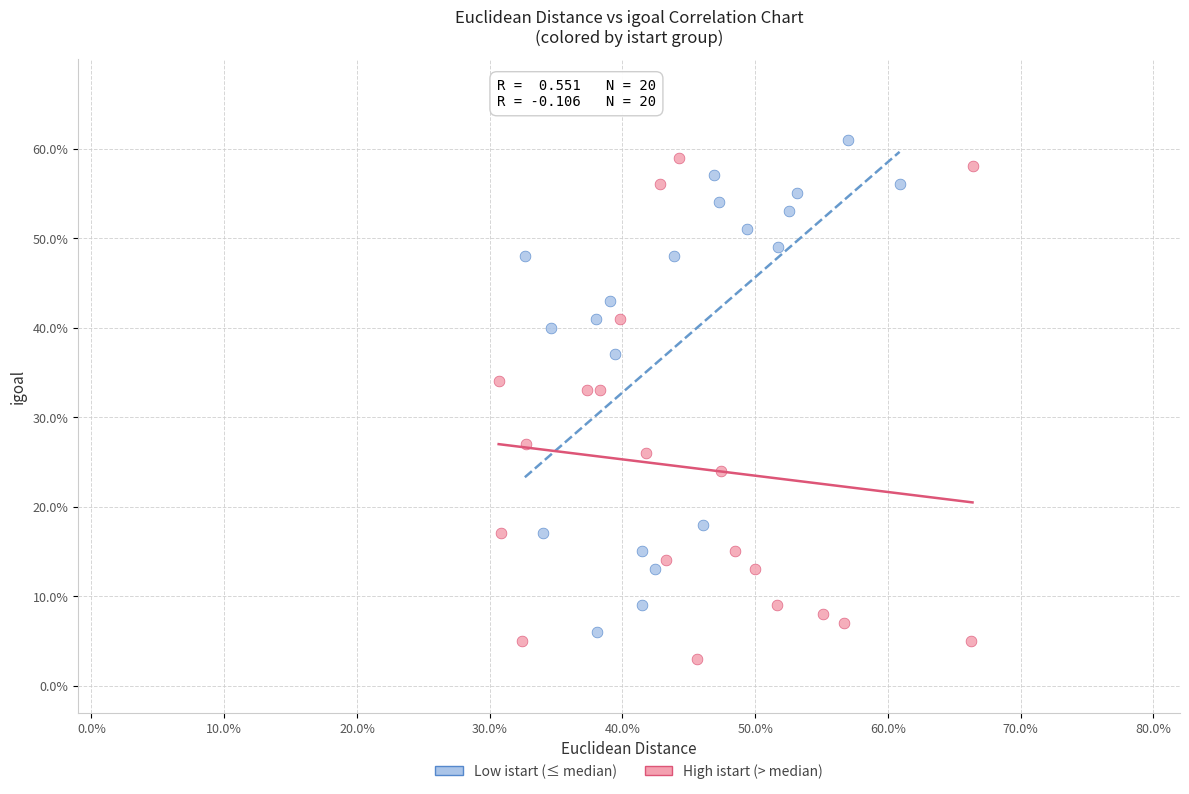

Which series reaches the minimum Y coordinate?

High istart (> median)